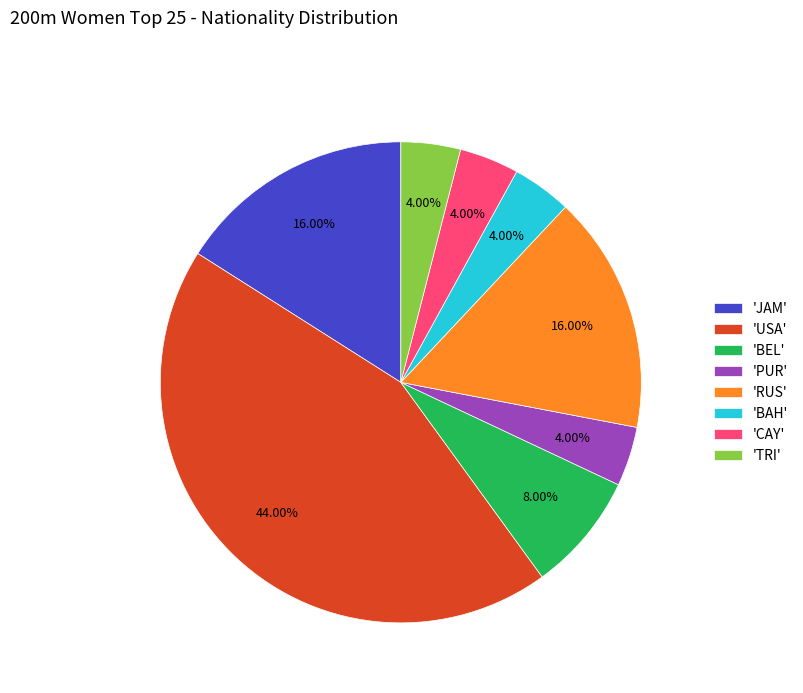

Which has a higher value, 'JAM' or 'CAY'?

'JAM'